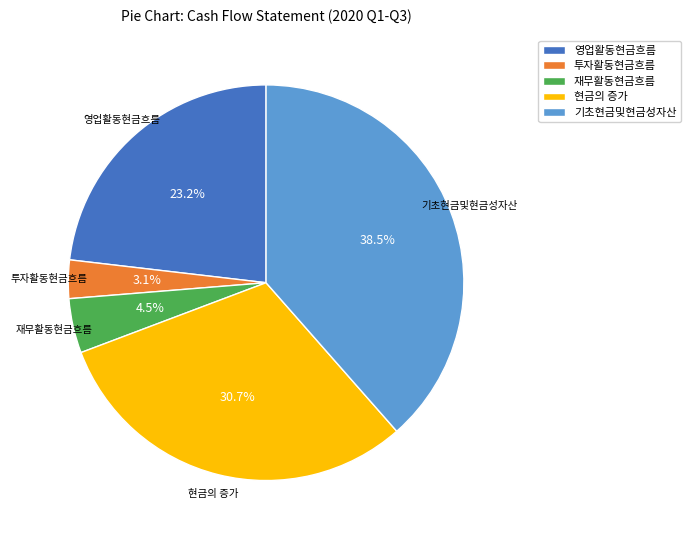

Is 투자활동현금흐름 the majority of the pie?

No